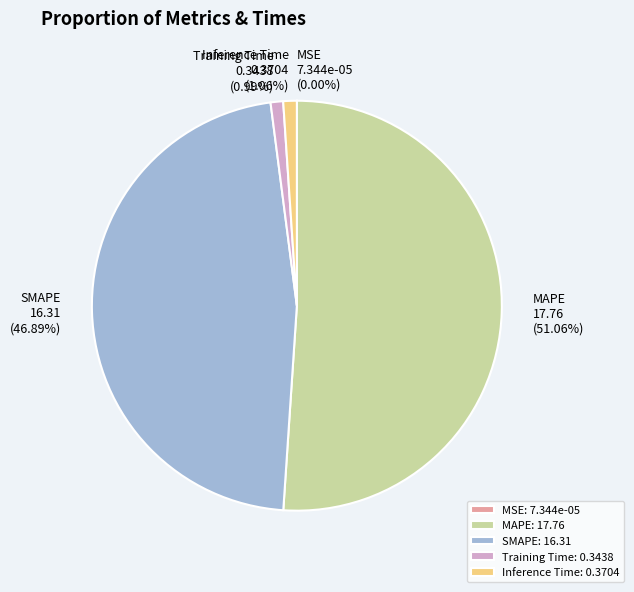

Is there any slice that represents more than half of the pie?

Yes